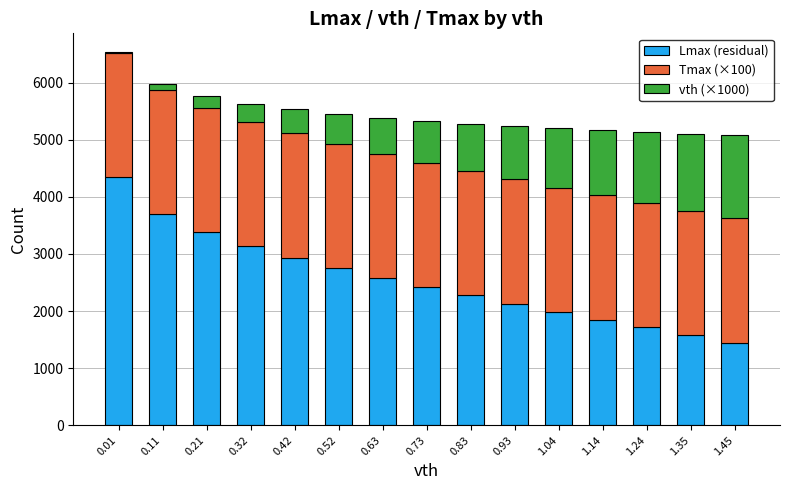

What are all the series names shown in the legend?

Lmax (residual), Tmax (×100), vth (×1000)